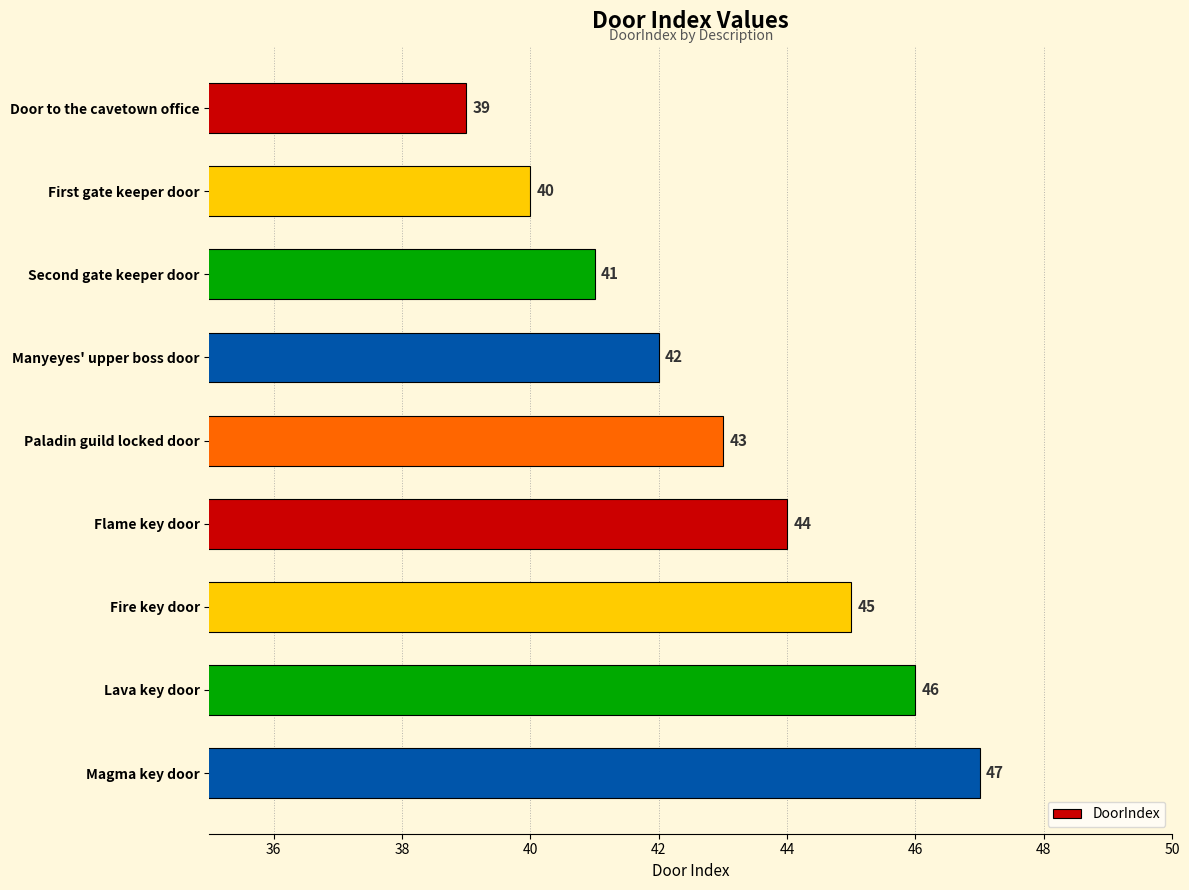

Reading bottom to top, what are all the values shown in this chart?

47	46	45	44	43	42	41	40	39